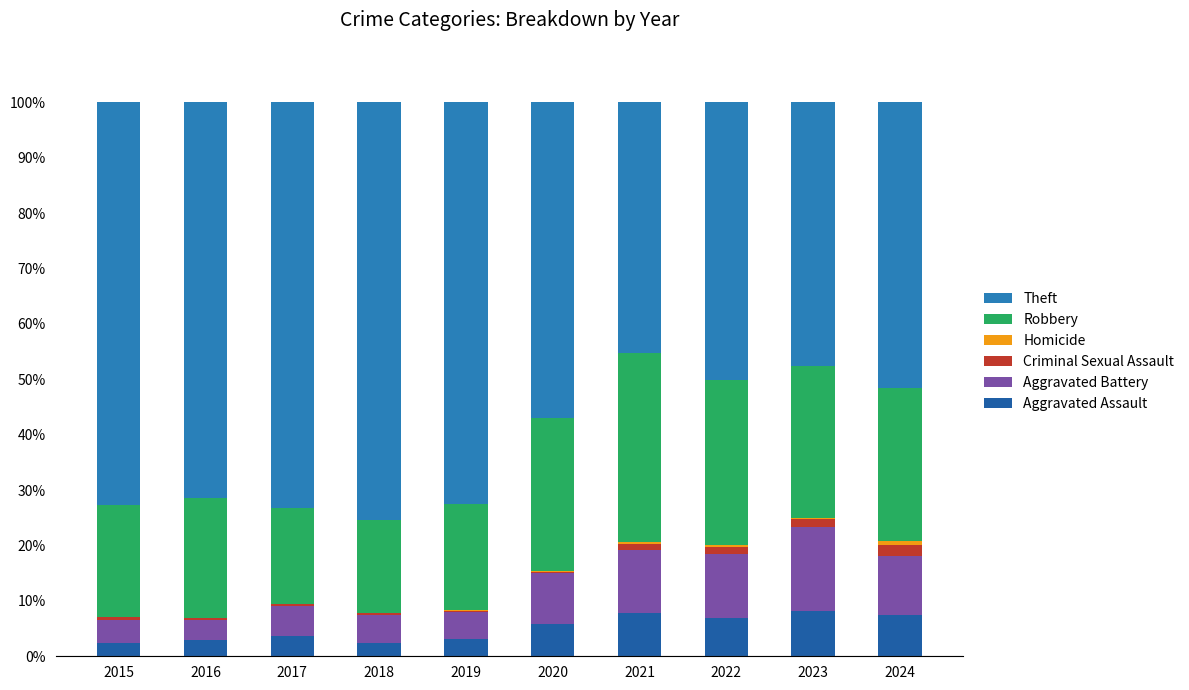

List the labels in order of Criminal Sexual Assault value, smallest first.

2020, 2019, 2017, 2016, 2018, 2015, 2021, 2022, 2023, 2024